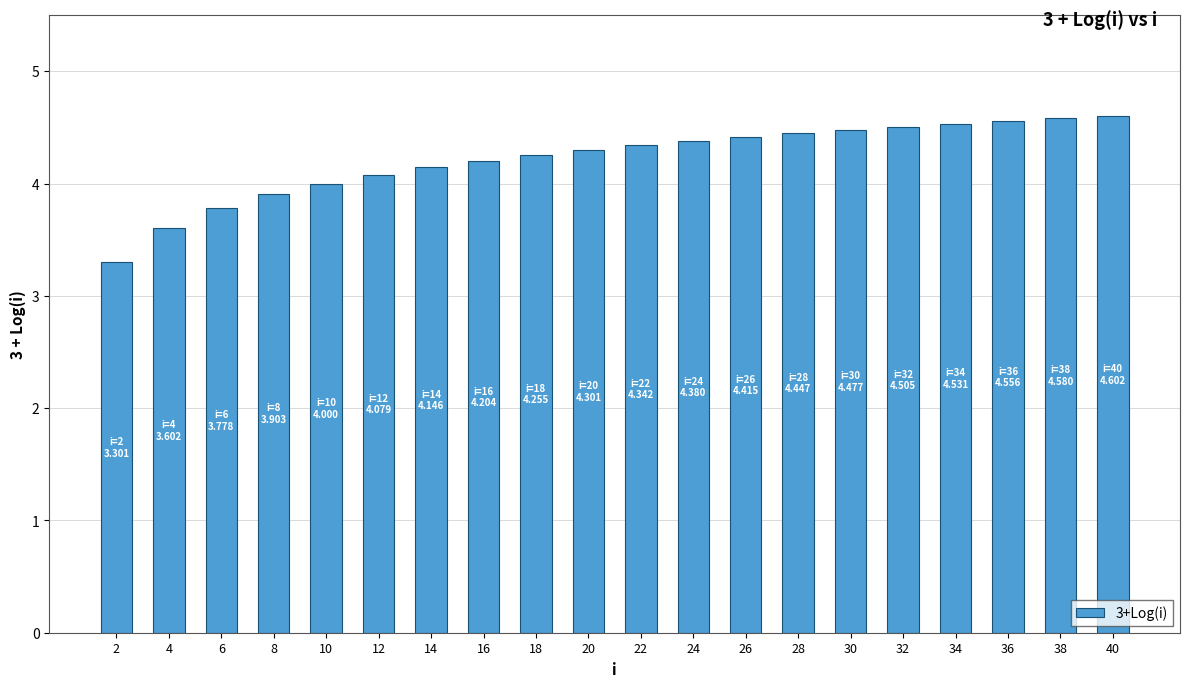

What is the change in value from 8 to 32?

+0.6